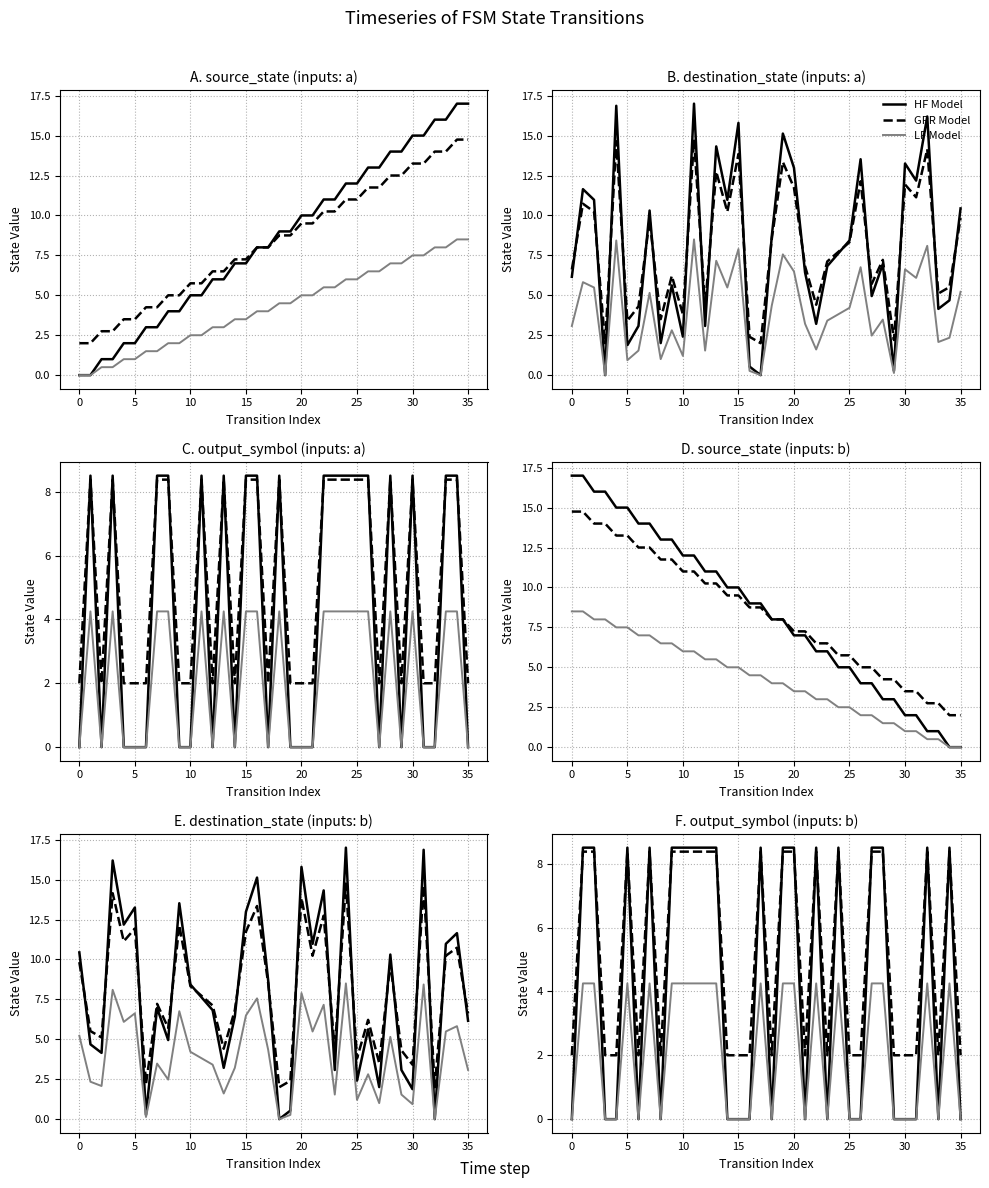

What is the average value of the HF Model series?

4.2